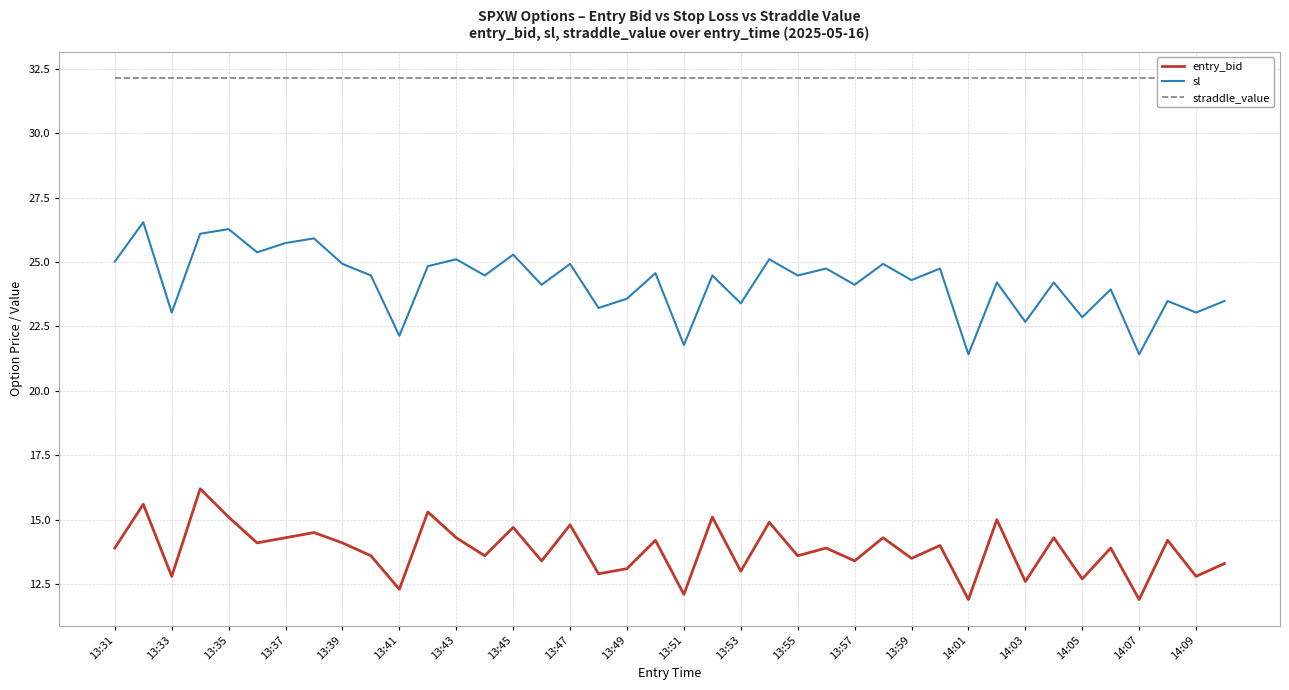

How many distinct data groups are displayed?

3